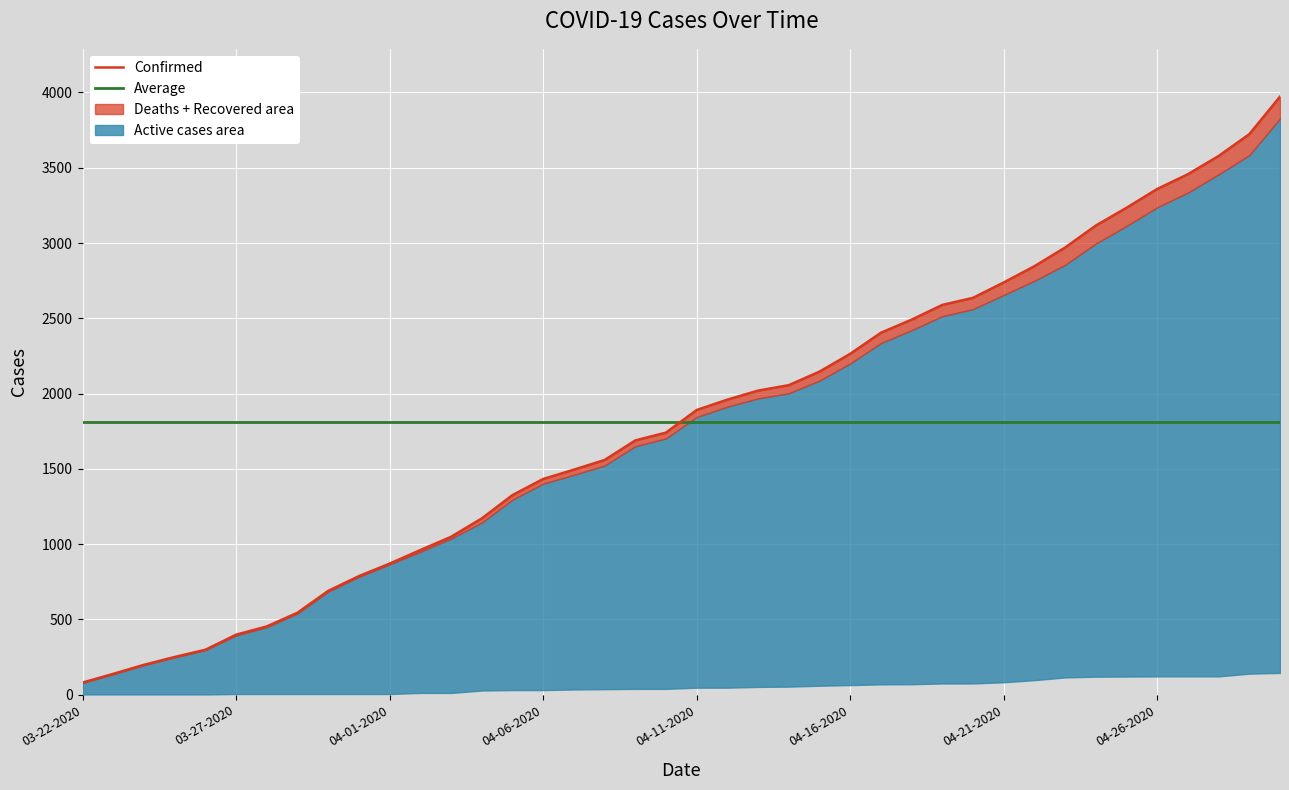

At which label does Confirmed first exceed 1891?

04-12-2020